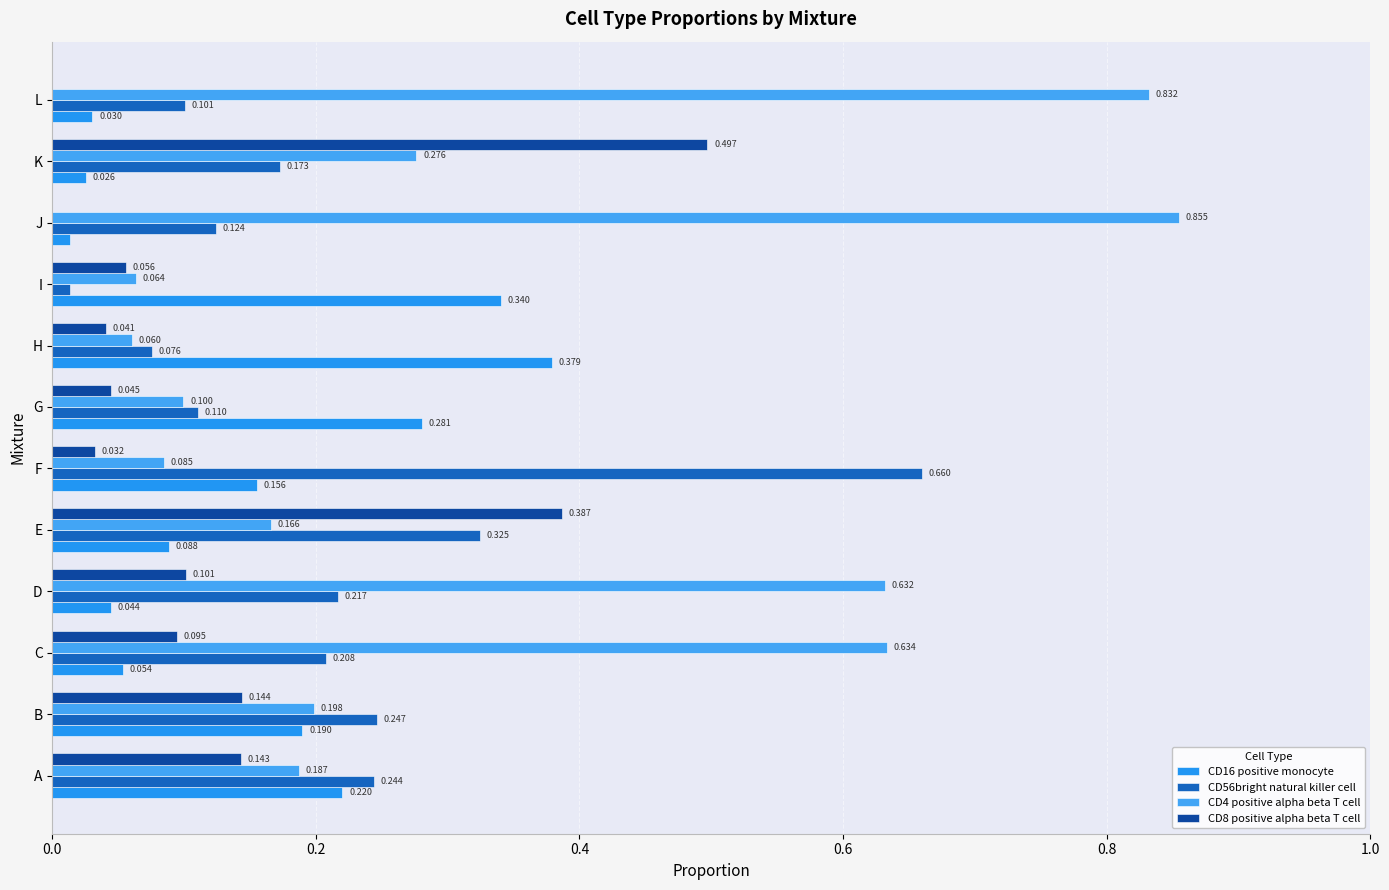

How many series are shown in this chart?

4